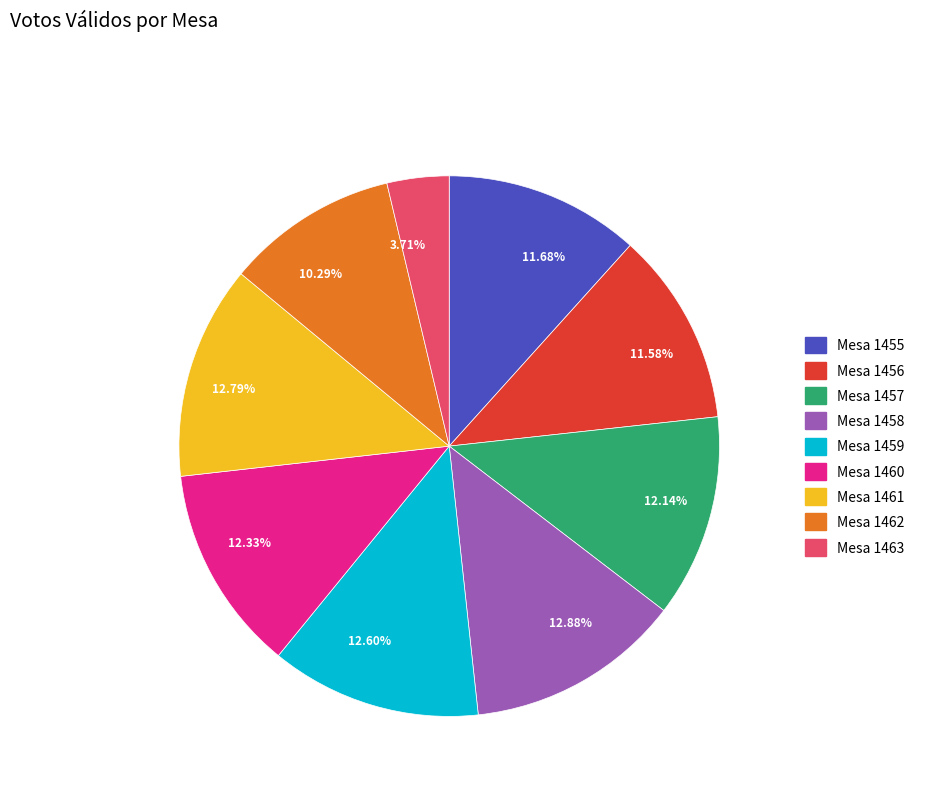

Does 11.68% represent more than half of the total?

No